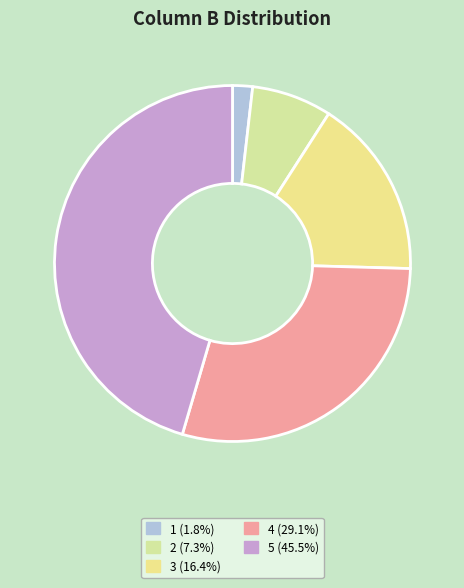

Rank the categories by value from lowest to highest.

1, 2, 3, 4, 5